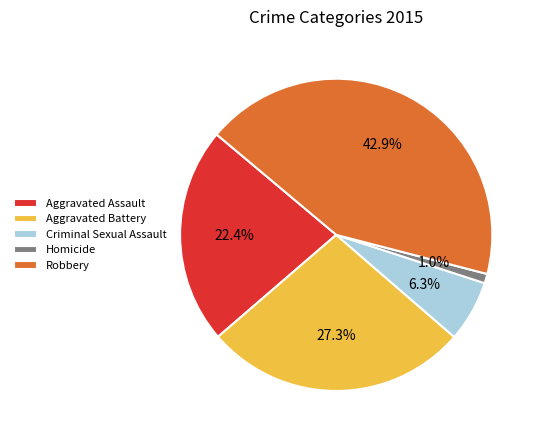

True or false: Homicide accounts for 8% of the total.

False